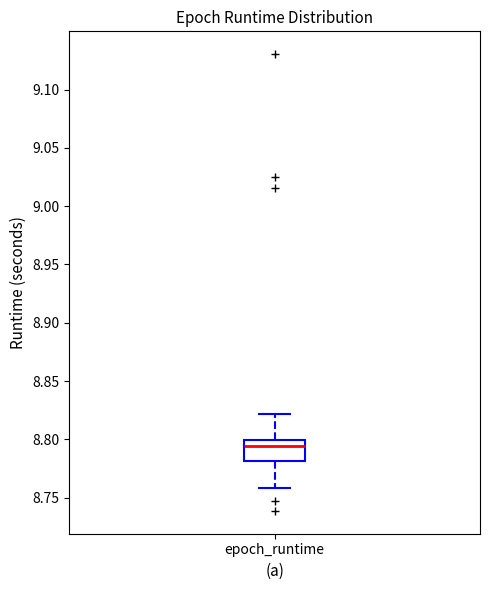

Transcribe this box plot: give where the median line is, the range the box spans, and where the two whiskers end, as read against the y-axis. The values are not printed on the chart, so give them approximately, as read against the axis.

median 8.795, box 8.780 to 8.800, whiskers 8.760 to 8.820